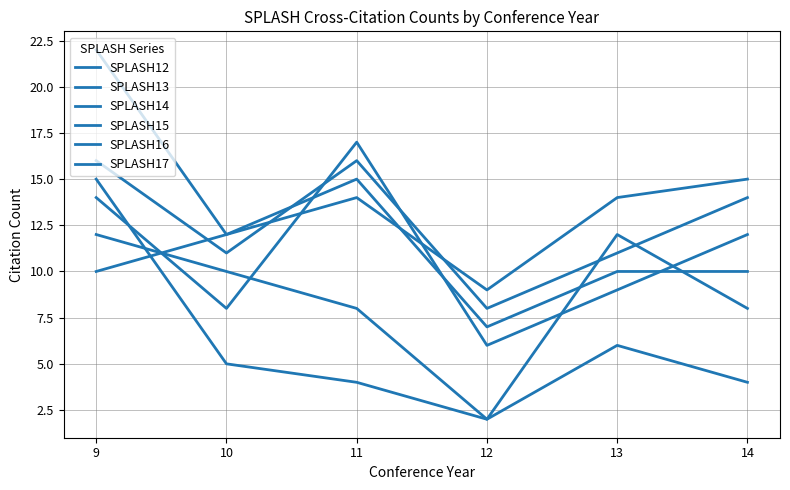

How many lines are shown in the chart?

6